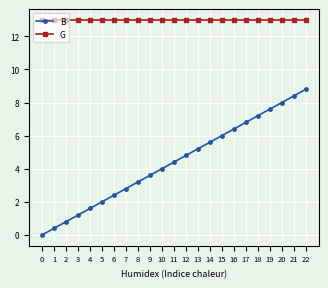

True or false: B has a value of 8.0 at 20.

True